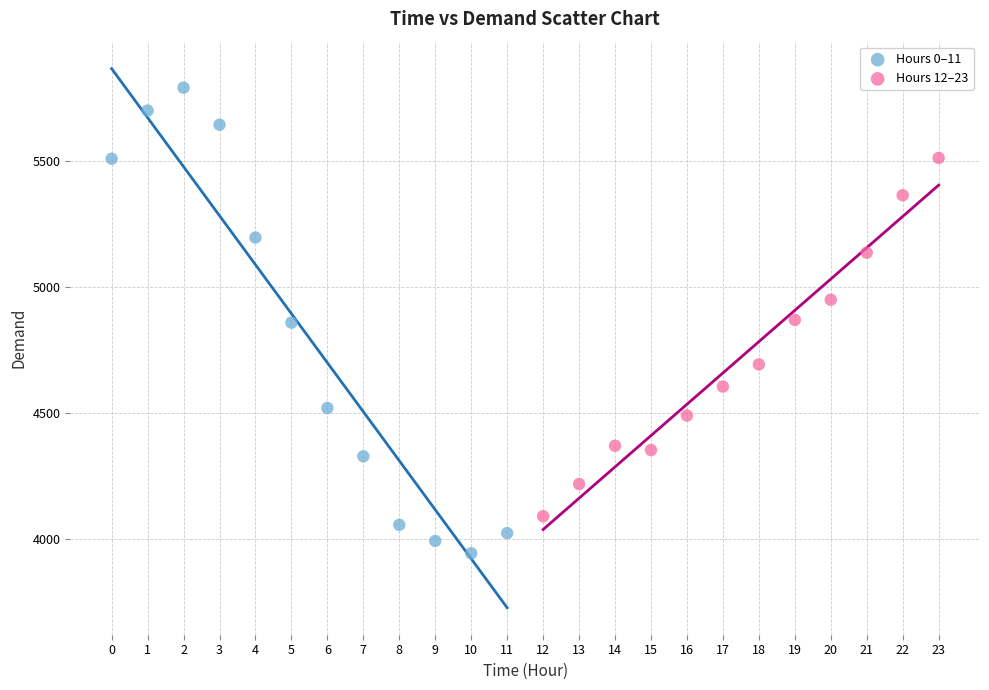

Which series reaches the maximum Y coordinate?

Hours 0–11